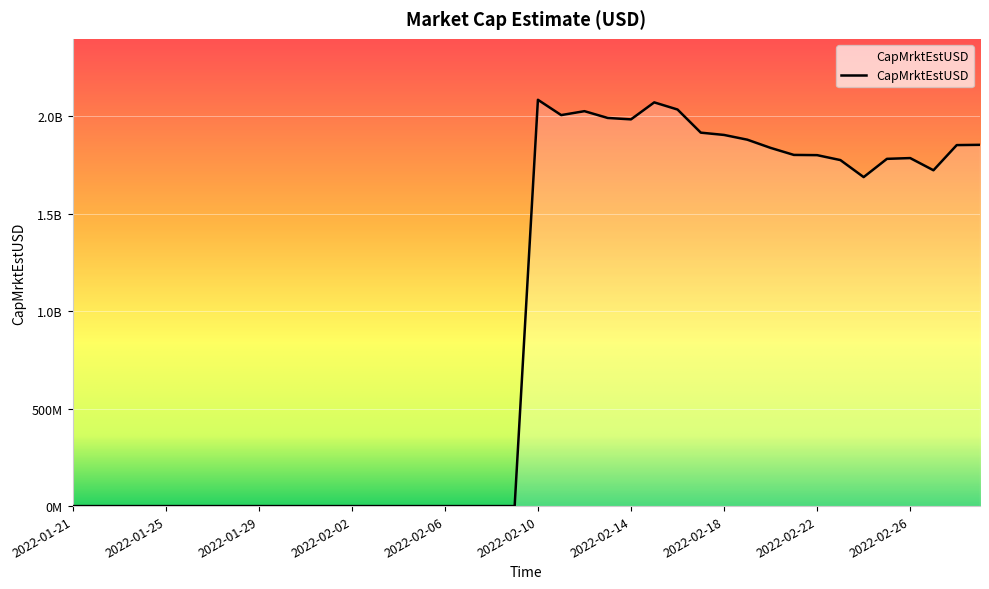

Does the chart display data point markers on the line(s)?

No